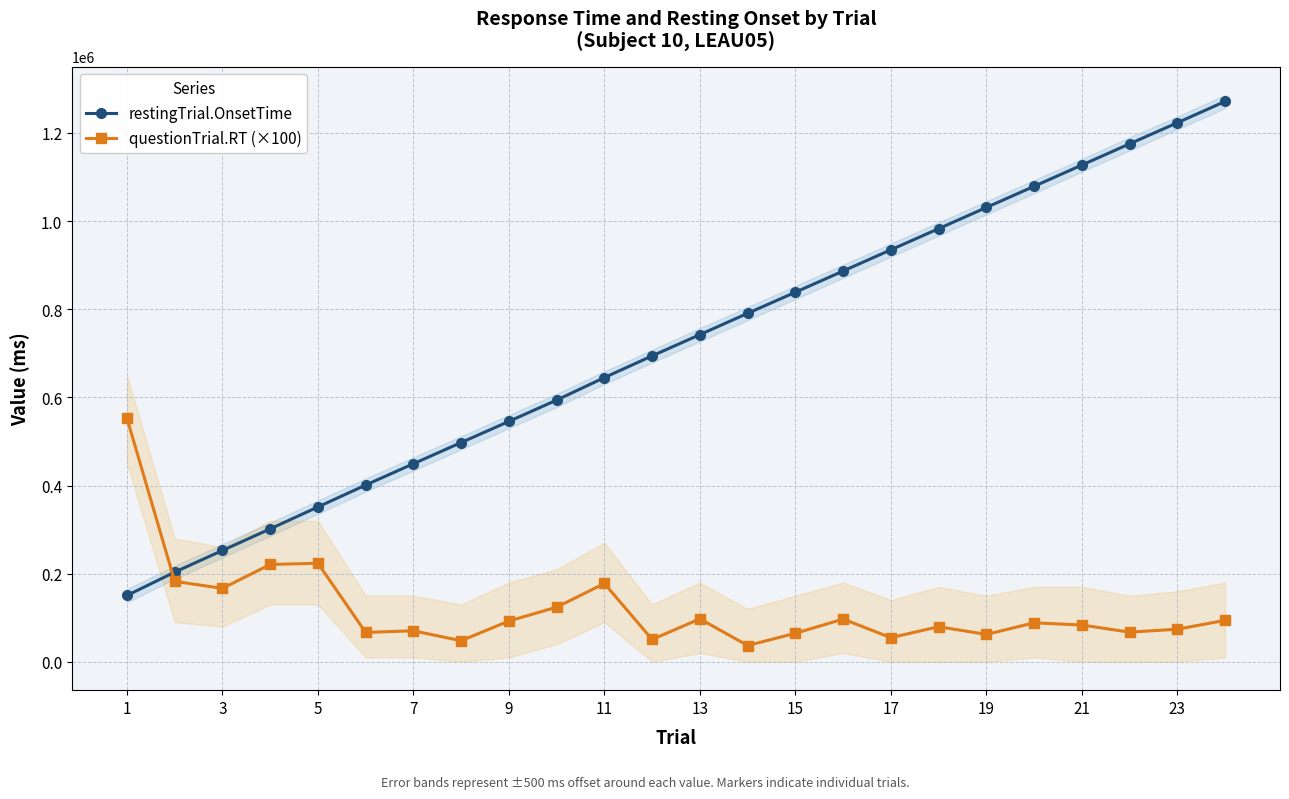

What is the maximum value for questionTrial.RT (×100)?

552800